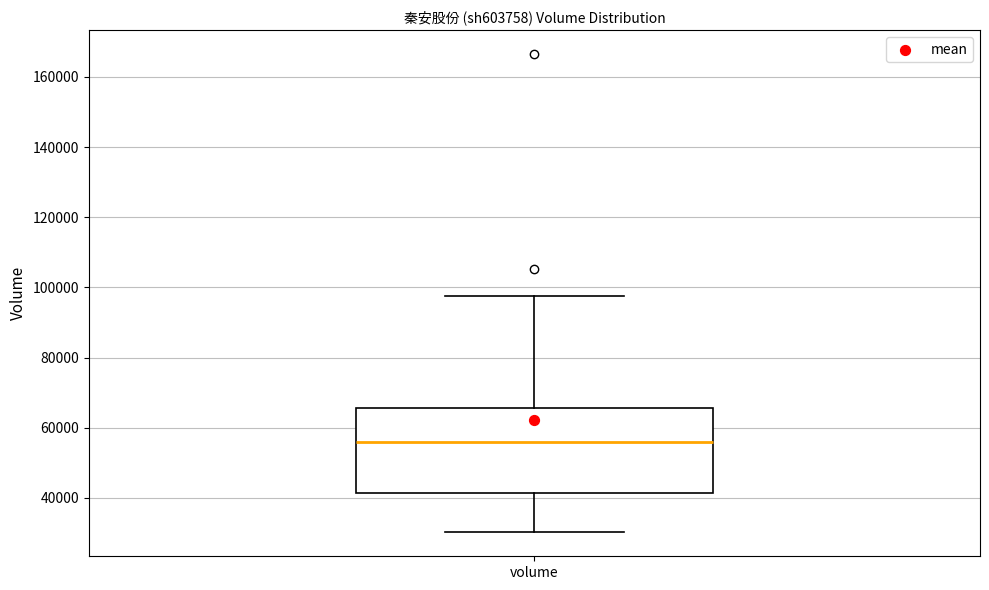

Transcribe this box plot: give where the median line is, the range the box spans, and where the two whiskers end, as read against the y-axis. The values are not printed on the chart, so give them approximately, as read against the axis.

median 56000, box 42000 to 66000, whiskers 30000 to 98000